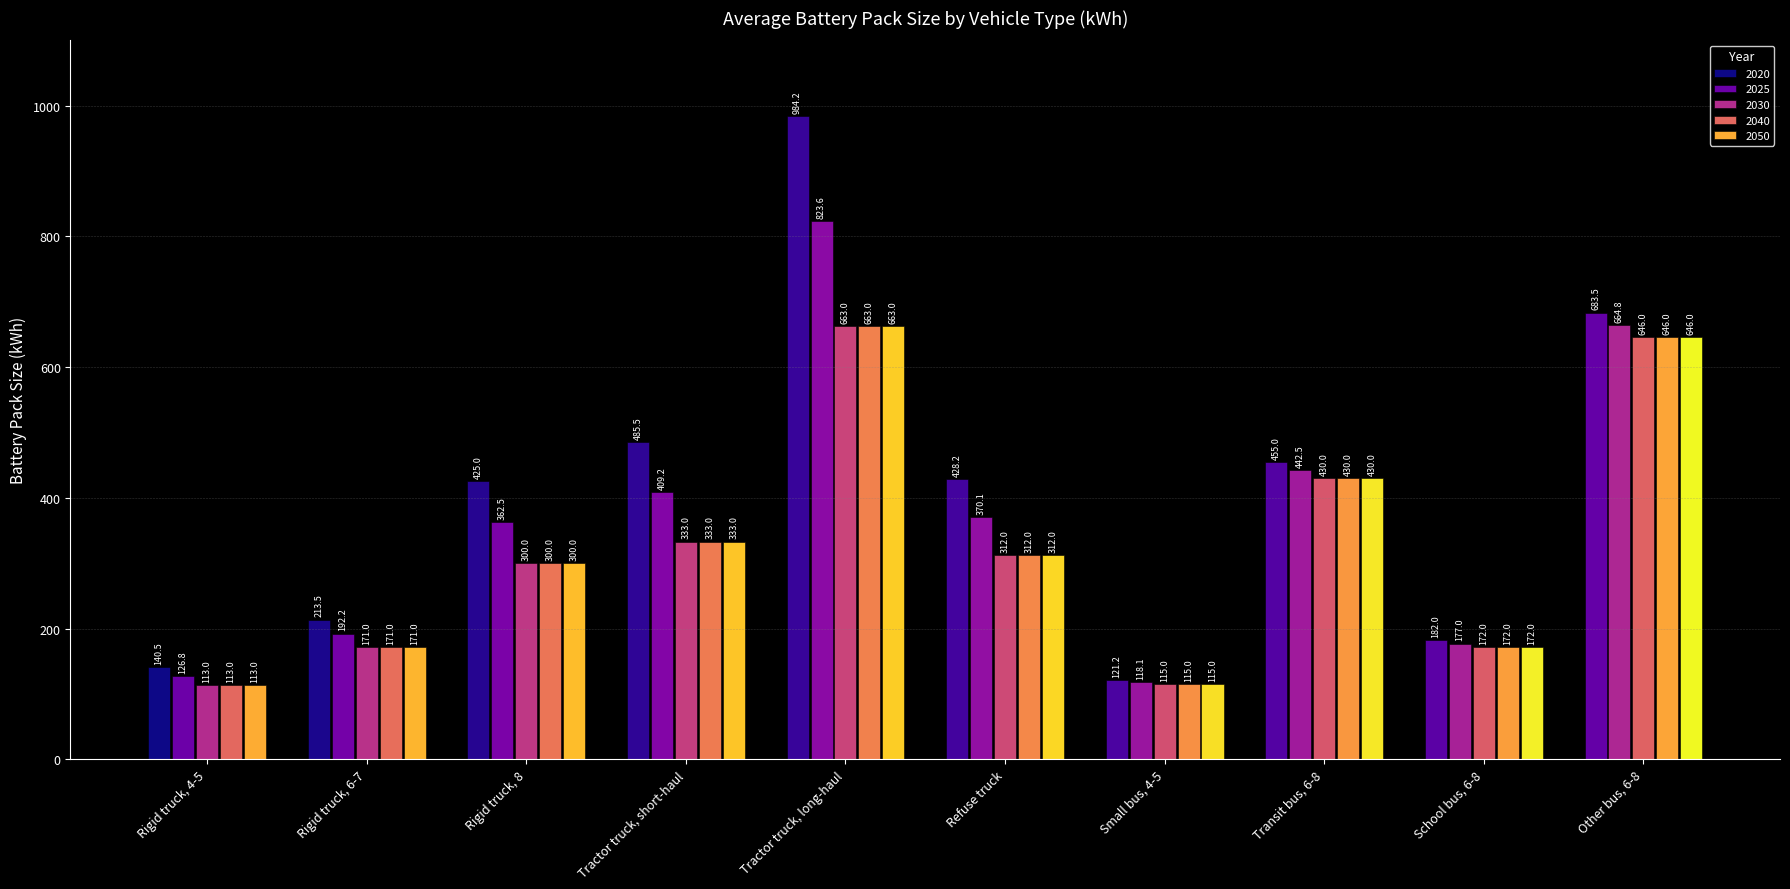

True or false: 2020 has a value of 172.5 at Transit bus, 6-8.

False